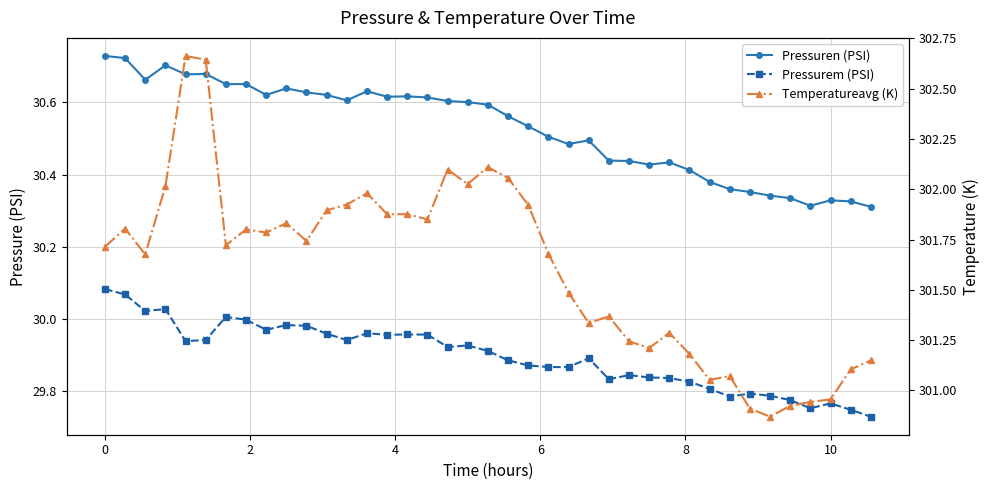

True or false: Pressurem (PSI) has more than 0 interior local peaks.

True